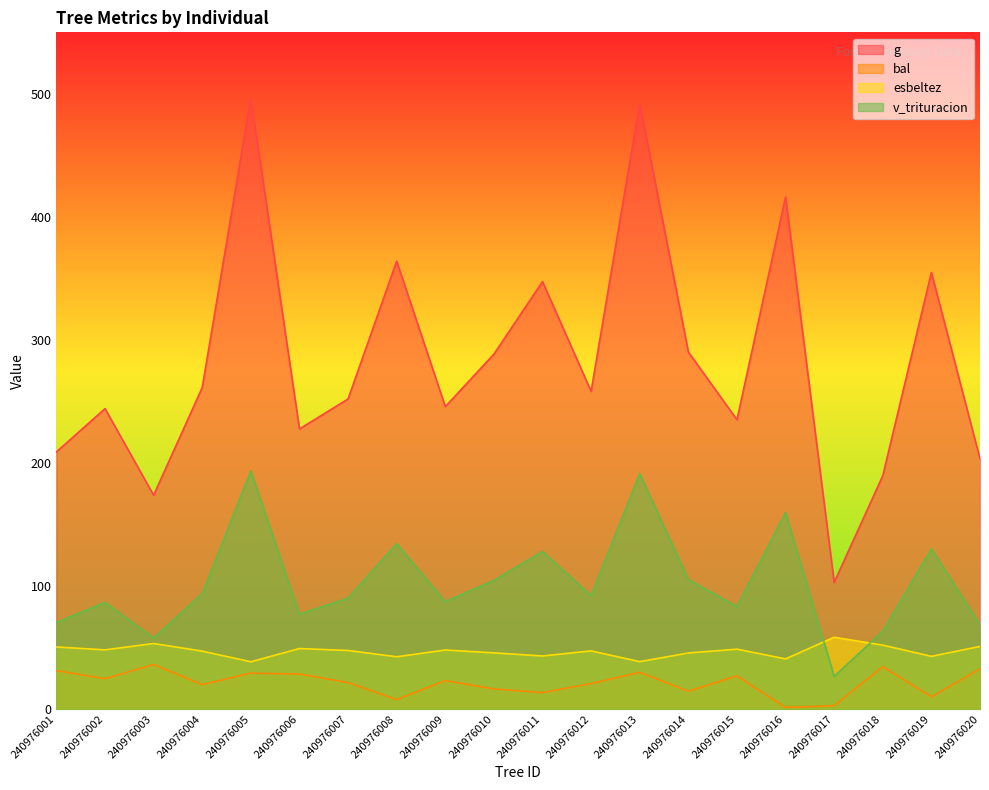

Reading left to right, what are all the values shown in this chart?

g: 240976001=209.0	240976002=244.2	240976003=173.9	240976004=261.4	240976005=496.6	240976006=227.7	240976007=252.0	240976008=364.0	240976009=245.8	240976010=288.4	240976011=347.4	240976012=258.2	240976013=492.4	240976014=290.2	240976015=235.1	240976016=416.1	240976017=103.0	240976018=189.7	240976019=354.9	240976020=203.4
bal: 240976001=31.3	240976002=24.7	240976003=36.2	240976004=19.9	240976005=29.2	240976006=28.5	240976007=21.6	240976008=7.7	240976009=23.2	240976010=16.4	240976011=13.4	240976012=20.8	240976013=29.9	240976014=14.5	240976015=27.0	240976016=1.4	240976017=2.7	240976018=34.5	240976019=10.1	240976020=32.6
esbeltez: 240976001=50.5	240976002=48.1	240976003=53.3	240976004=47.1	240976005=38.4	240976006=49.2	240976007=47.6	240976008=42.5	240976009=48.0	240976010=45.7	240976011=43.2	240976012=47.3	240976013=38.5	240976014=45.6	240976015=48.7	240976016=40.8	240976017=58.4	240976018=52.0	240976019=42.9	240976020=50.9
v_trituracion: 240976001=70.4	240976002=86.8	240976003=57.8	240976004=93.7	240976005=193.4	240976006=77.2	240976007=90.2	240976008=134.5	240976009=87.4	240976010=104.6	240976011=128.1	240976012=92.3	240976013=191.5	240976014=105.3	240976015=83.4	240976016=159.8	240976017=26.6	240976018=63.3	240976019=130.3	240976020=68.6